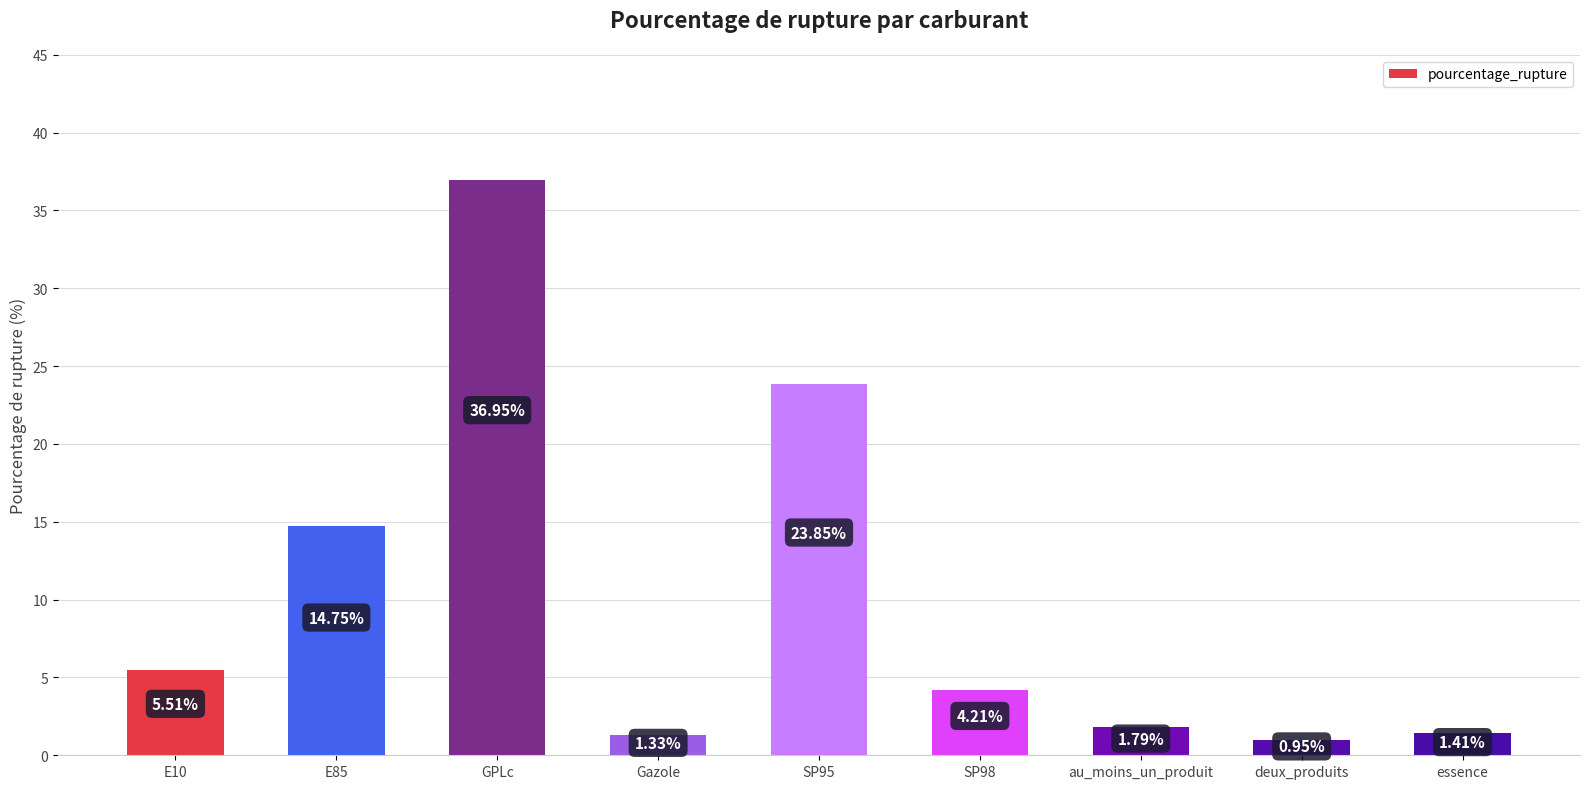

Which has a higher value, deux_produits or au_moins_un_produit?

au_moins_un_produit